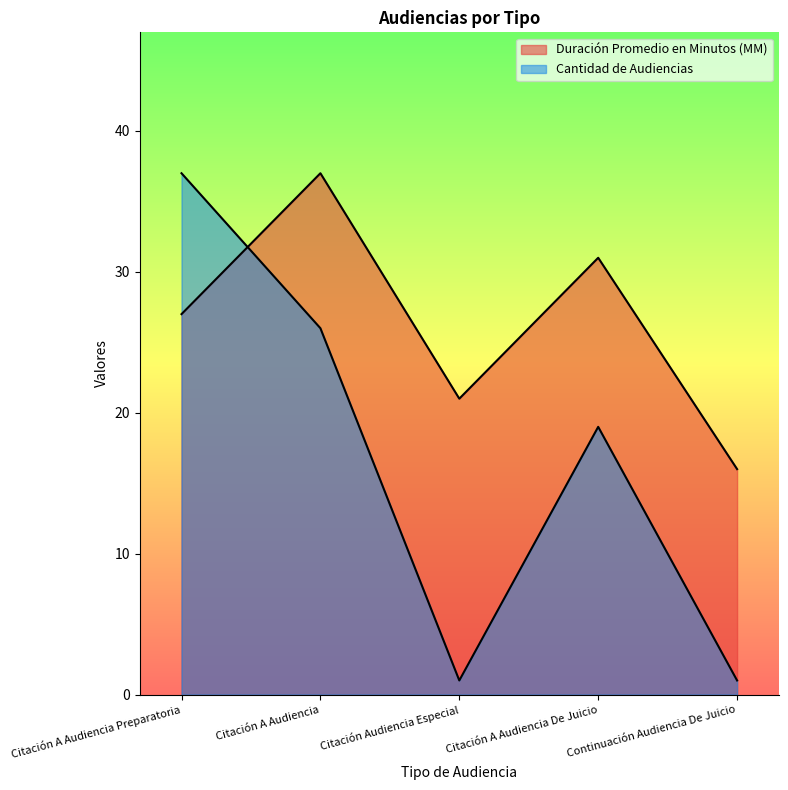

What is the difference between the highest and lowest values at Citación Audiencia Especial?

20